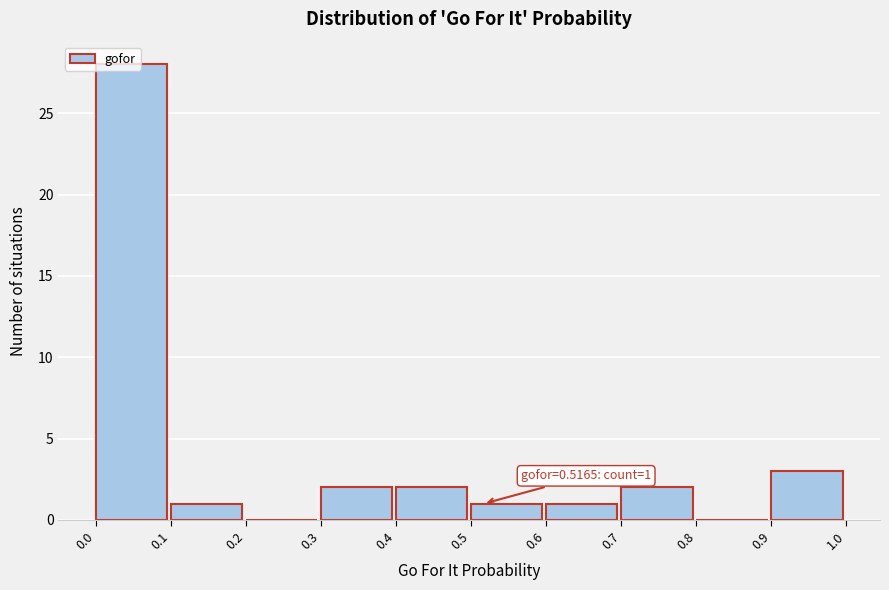

Which range on the x-axis has the tallest bar?

0.0 to 0.1